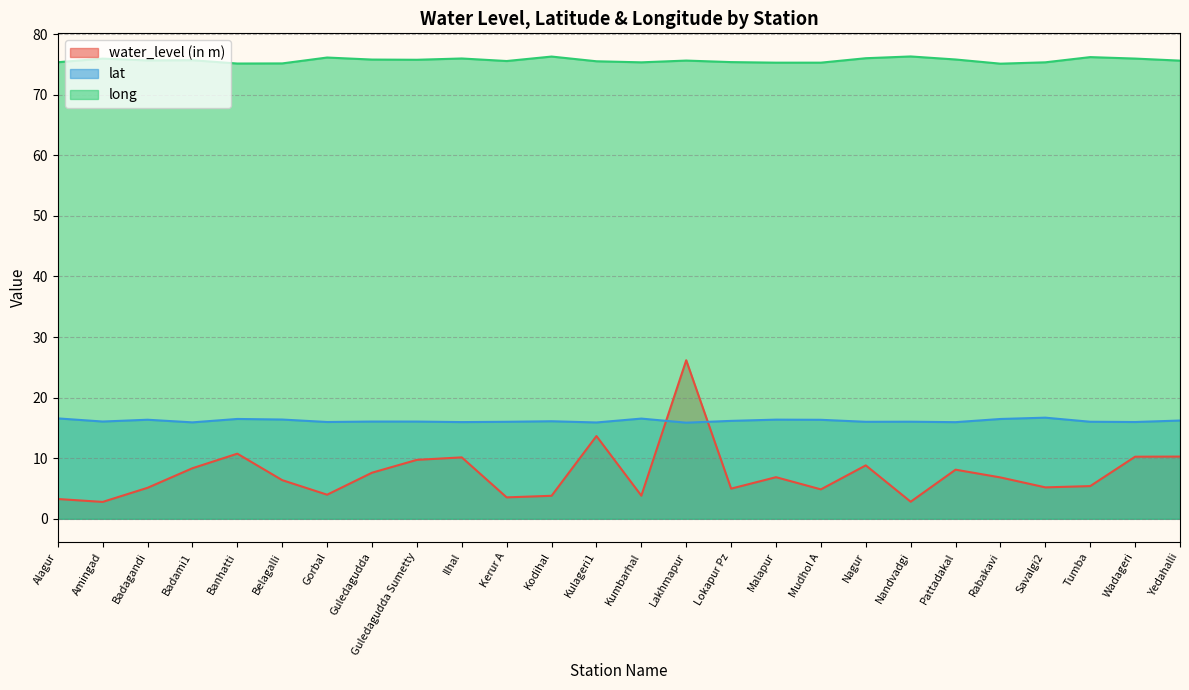

List the labels in order of long value, smallest first.

Rabakavi, Banhatti, Belagalli, Malapur, Mudhol A, Kumbarhal, Savalgi2, Alagur, Lokapur Pz, Kulageri1, Kerur A, Yedahalli, Lakhmapur, Badagandi, Badami1, Guledagudda Sumetty, Guledagudda, Pattadakal, Amingad, Wadageri, Ilhal, Nagur, Gorbal, Tumba, Kodihal, Nandvadgi